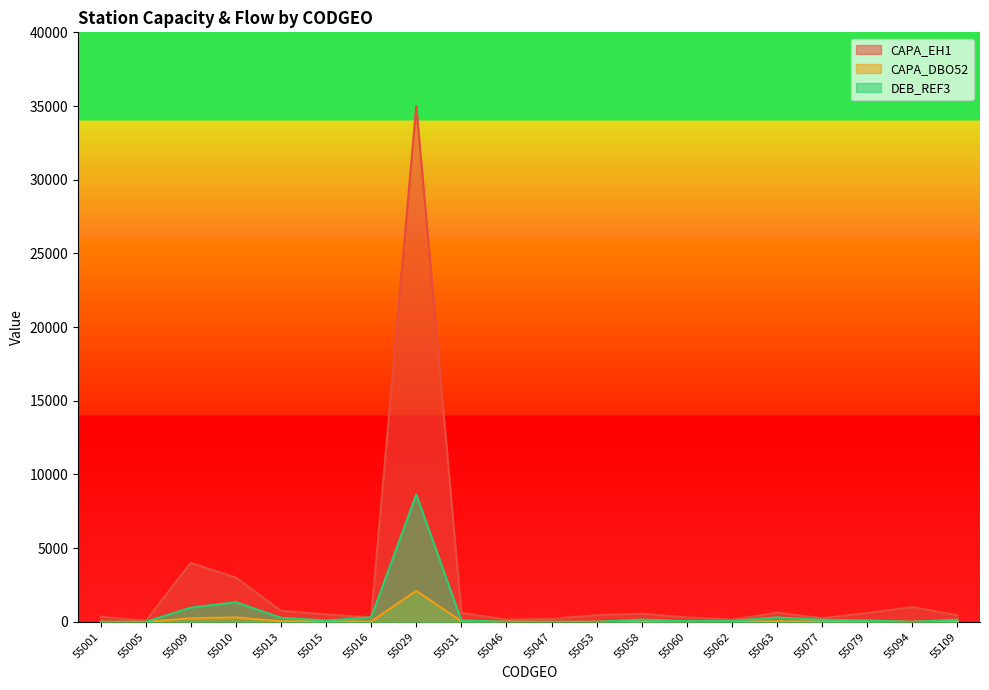

True or false: CAPA_EH1 has more than 2 points higher than both neighbors.

True